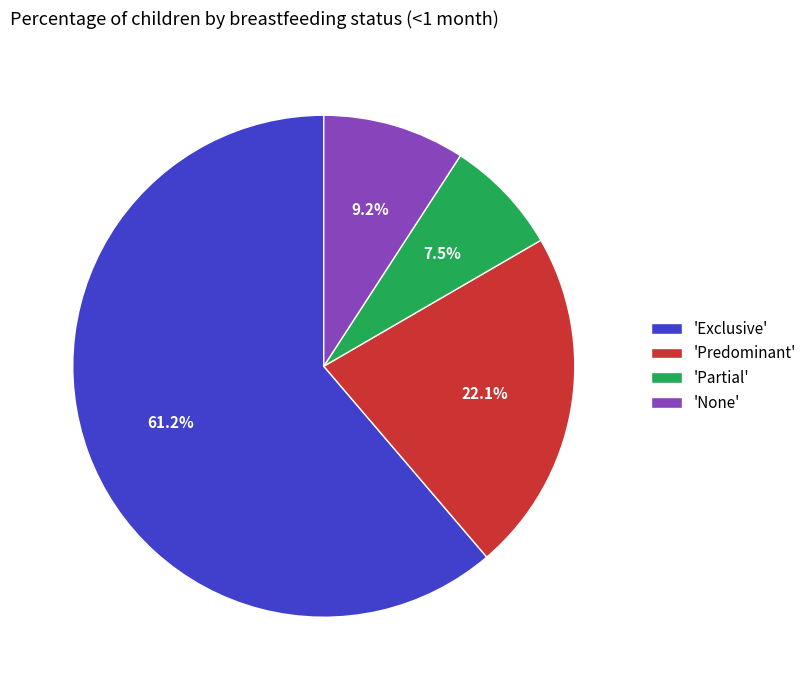

What is the largest slice in the pie chart?

'Exclusive'